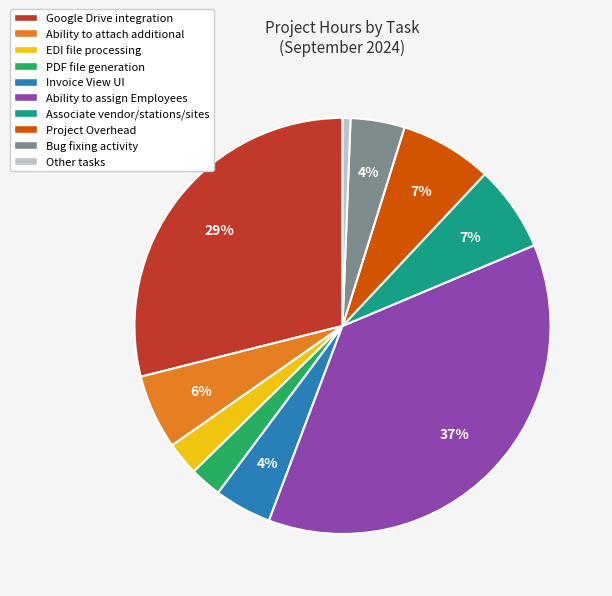

How many slices are in this pie chart?

10